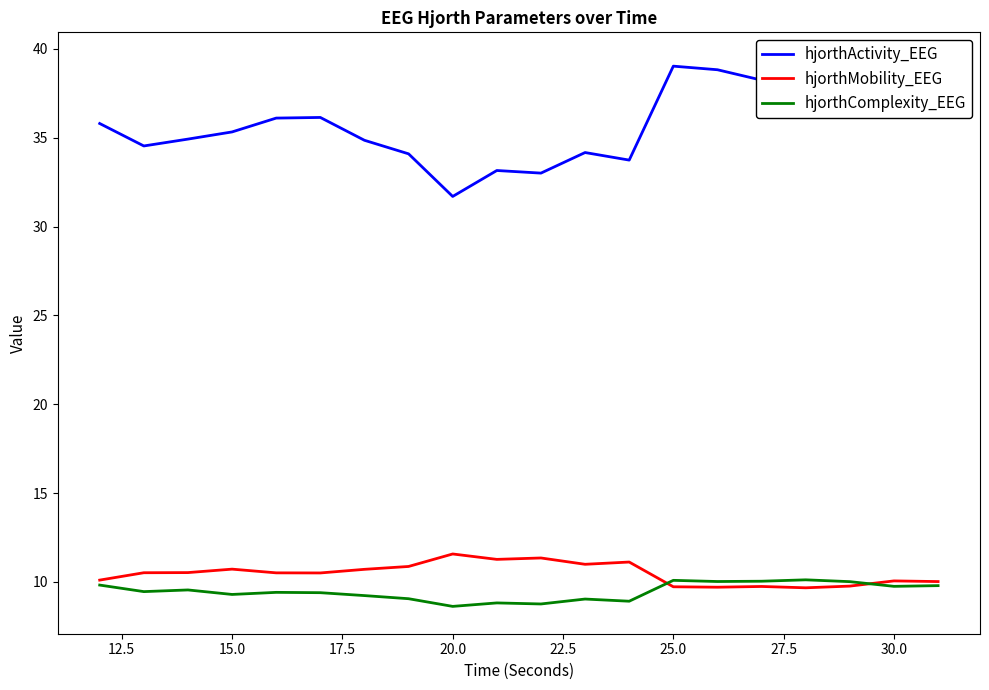

What is the maximum value for hjorthMobility_EEG?

11.6